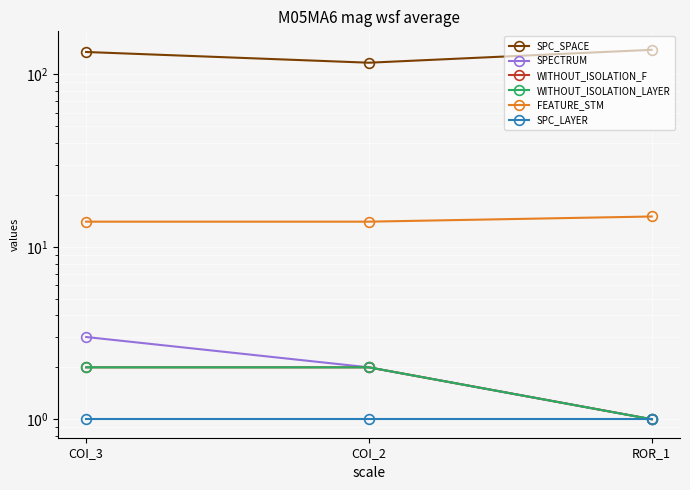

At which category does the chart reach its peak across all series?

ROR_1